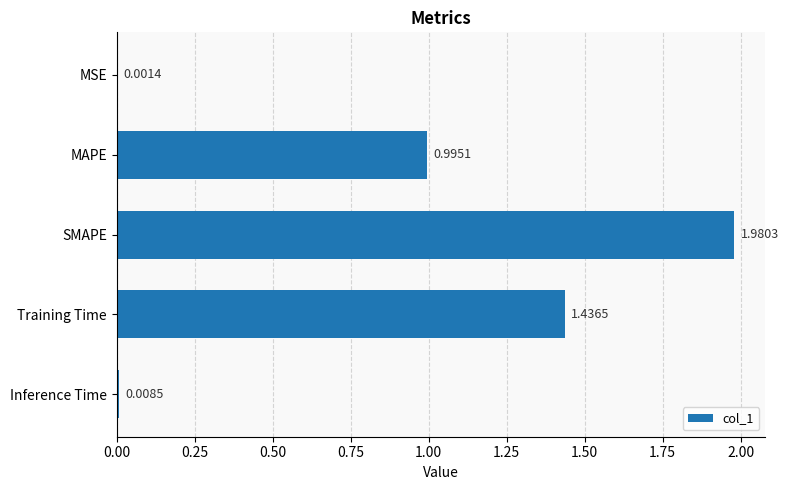

What is the sum of all values?

4.4